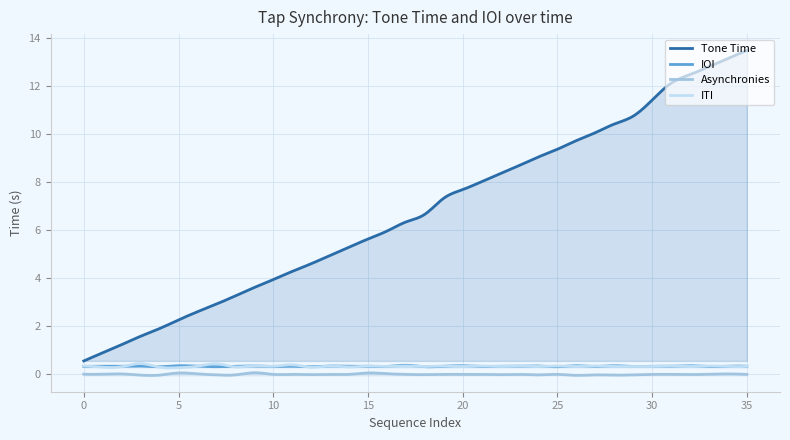

The Tone Time series shows 6.1 at 9. True or false?

False